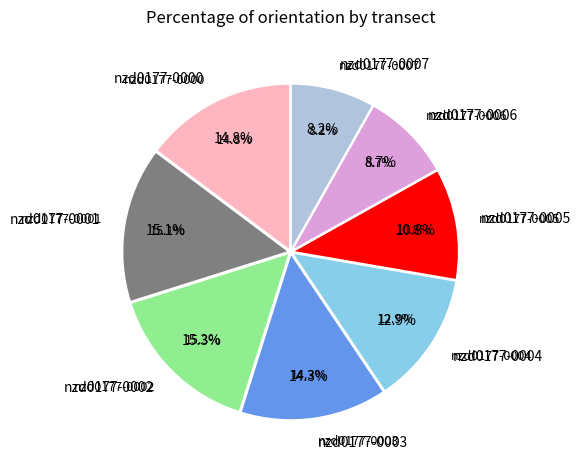

What is the ratio of the value at nzd0177-0000 to the value at nzd0177-0005?

1.4